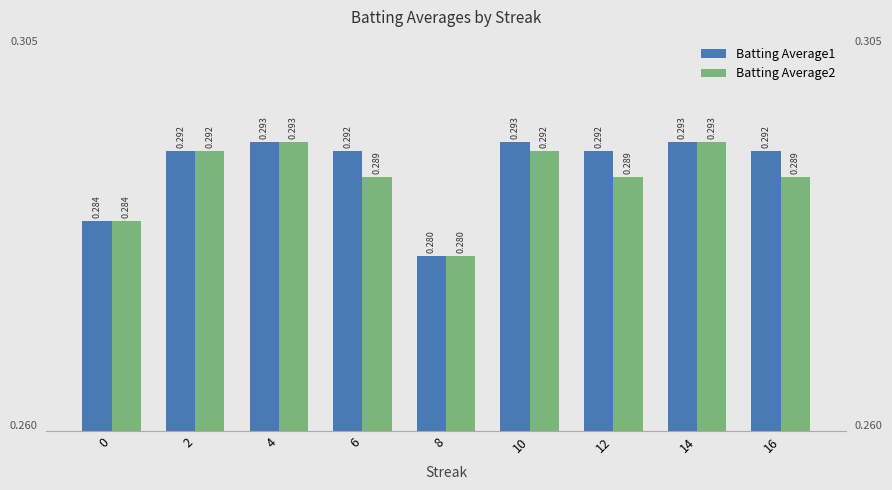

Which series changed the most between 0 and 2?

Batting Average1